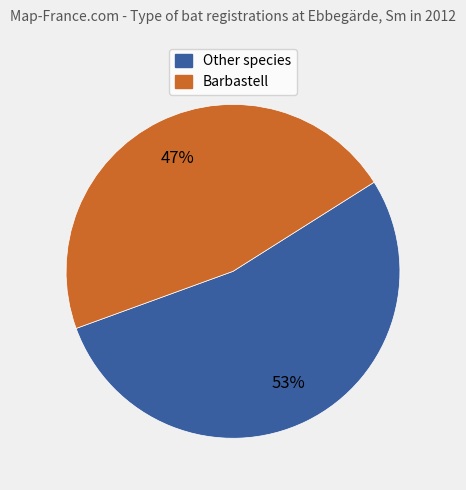

To the nearest percent, what is the average slice percentage?

50%